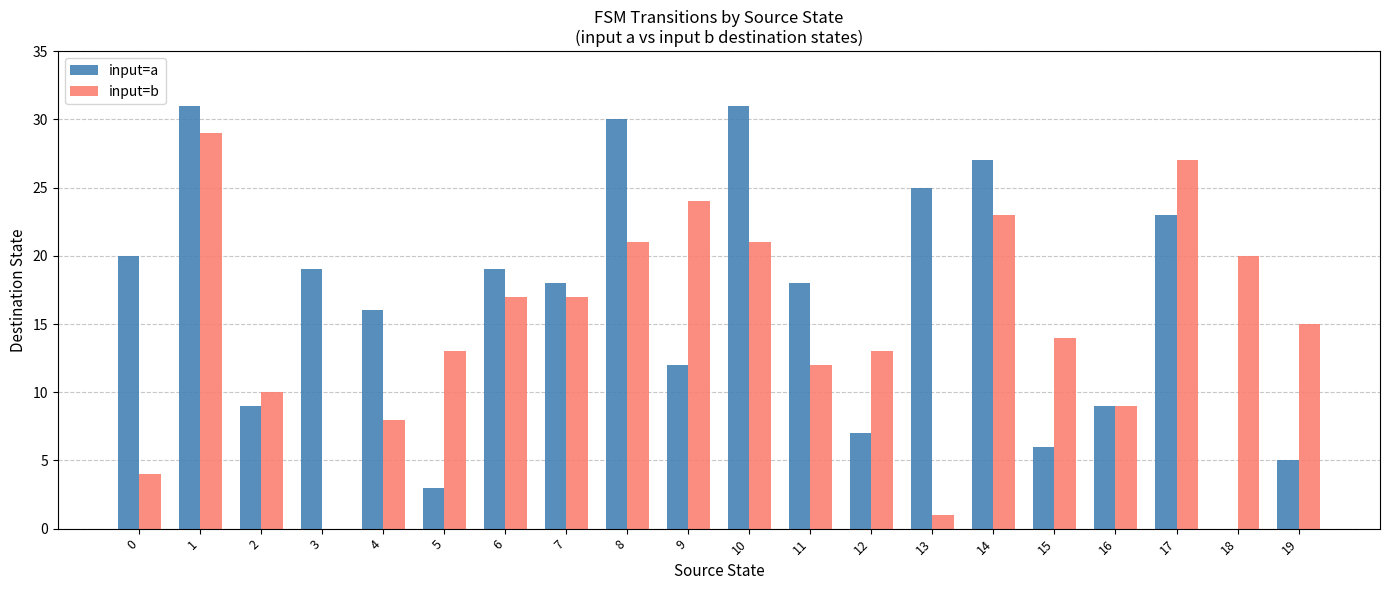

At which label does input=b first exceed 15?

1